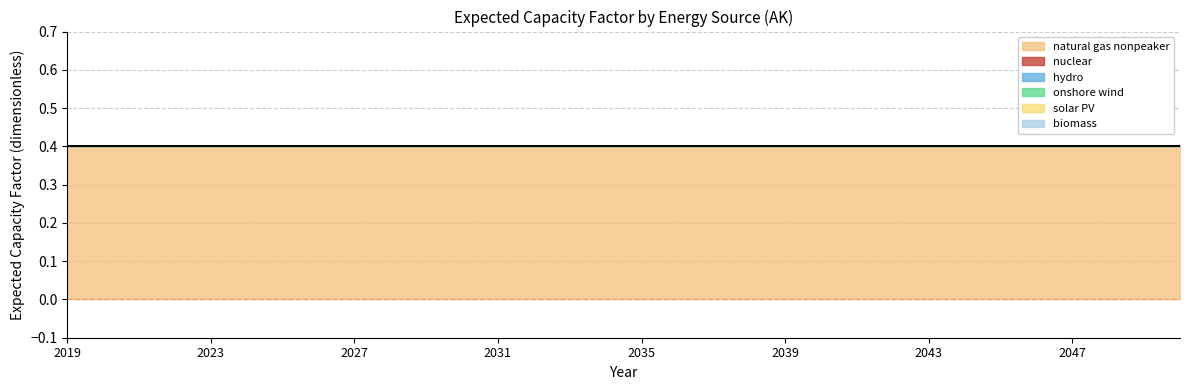

Which category has the lowest value across all series?

2019